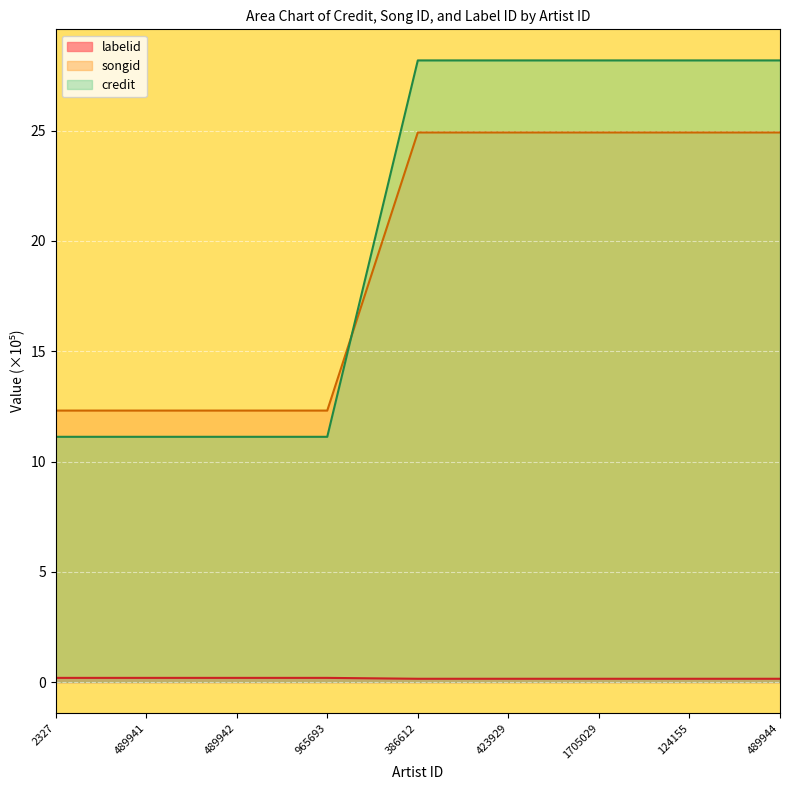

Which series has the largest total across all categories?

credit